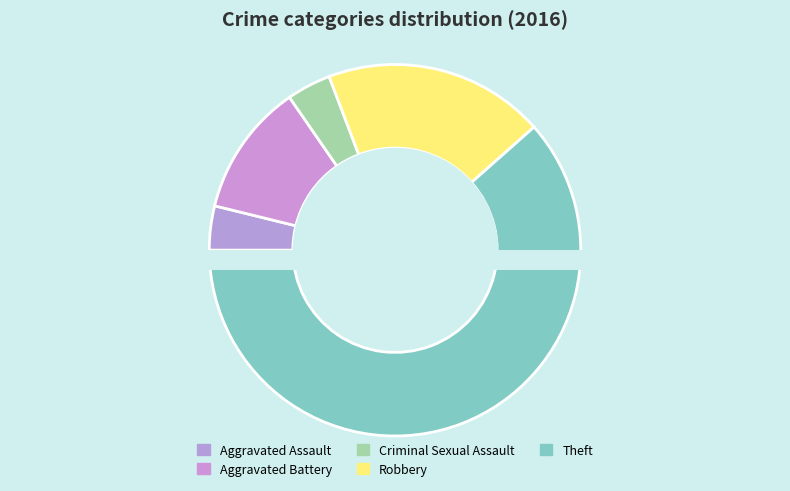

Count the number of slices in the pie.

5